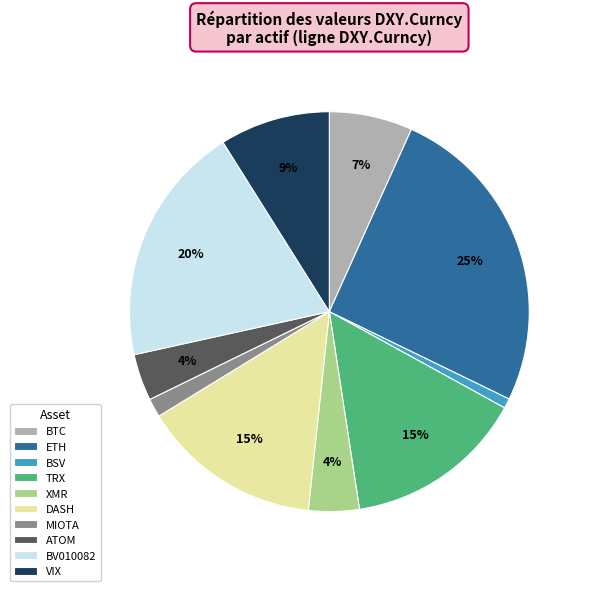

Which category has the biggest portion of the pie?

ETH